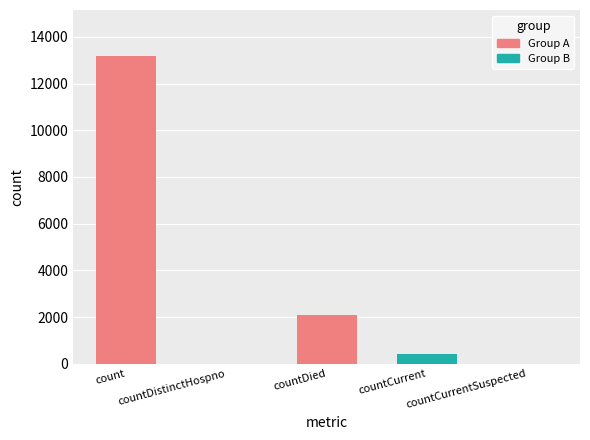

What is the change in value from countDied to countCurrent?

-1651